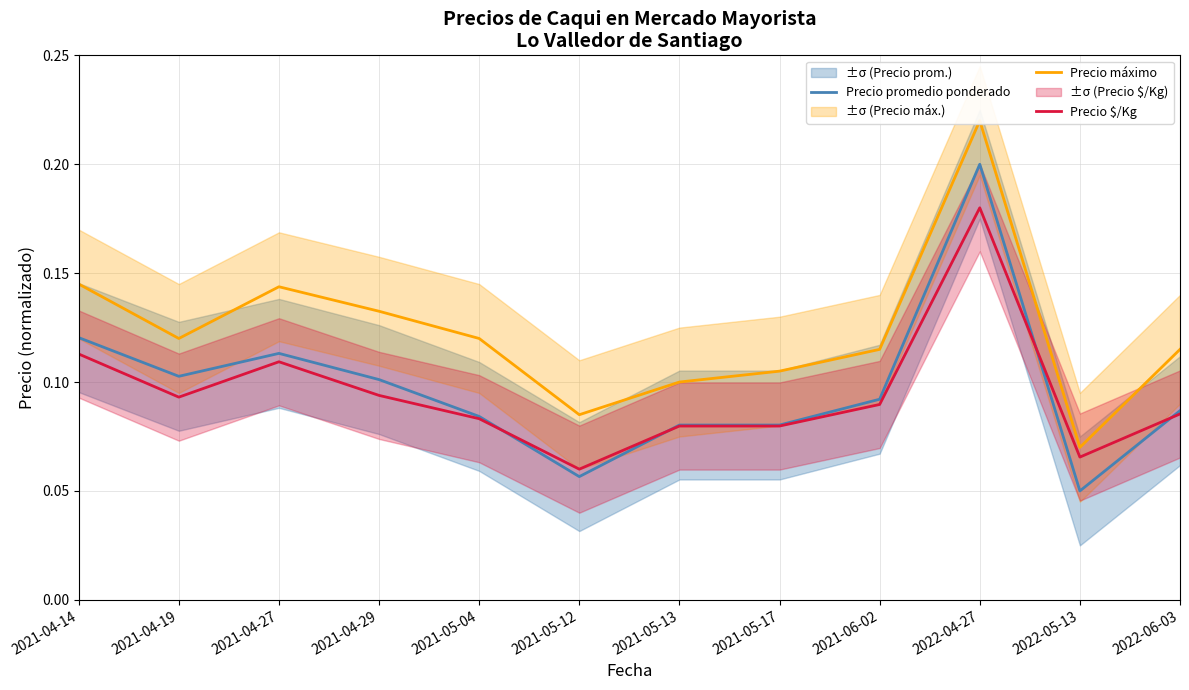

True or false: Precio máximo has more than 0 interior local peaks.

True